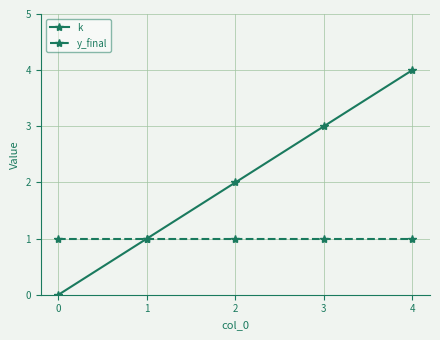

Which category has the highest value across all series?

4